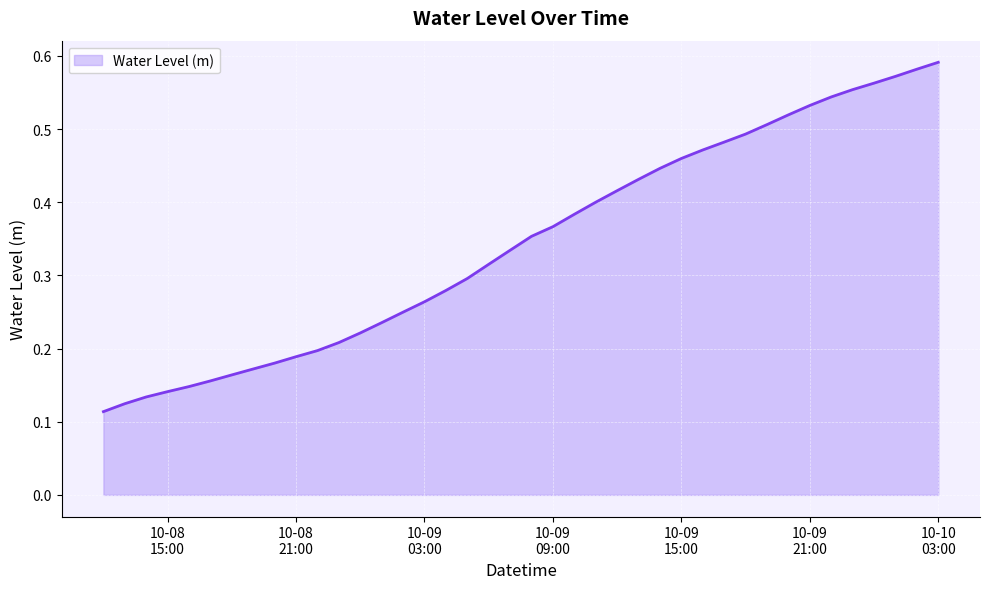

How many series are shown in this chart?

1